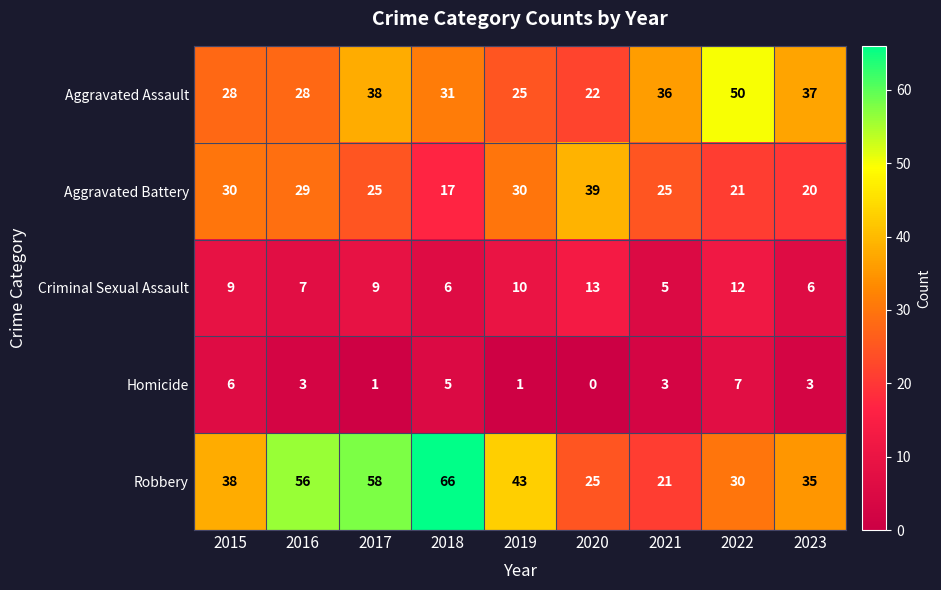

The value of Criminal Sexual Assault at 2020 is 7. True or false?

False